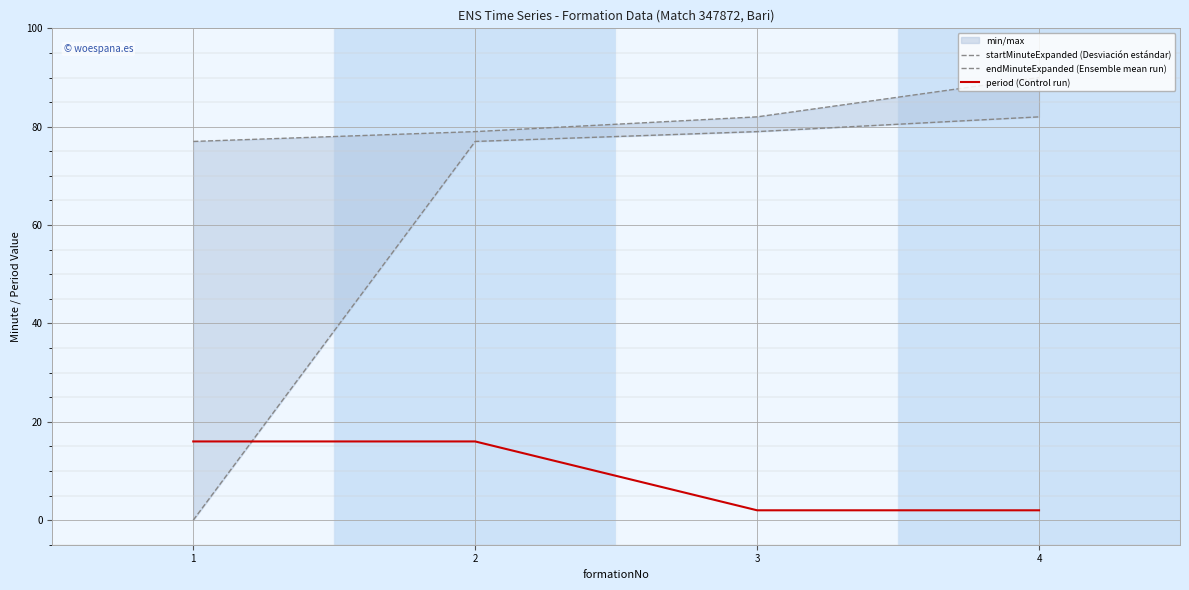

How many values in the startMinuteExpanded (Desviación estándar) series exceed 79?

1